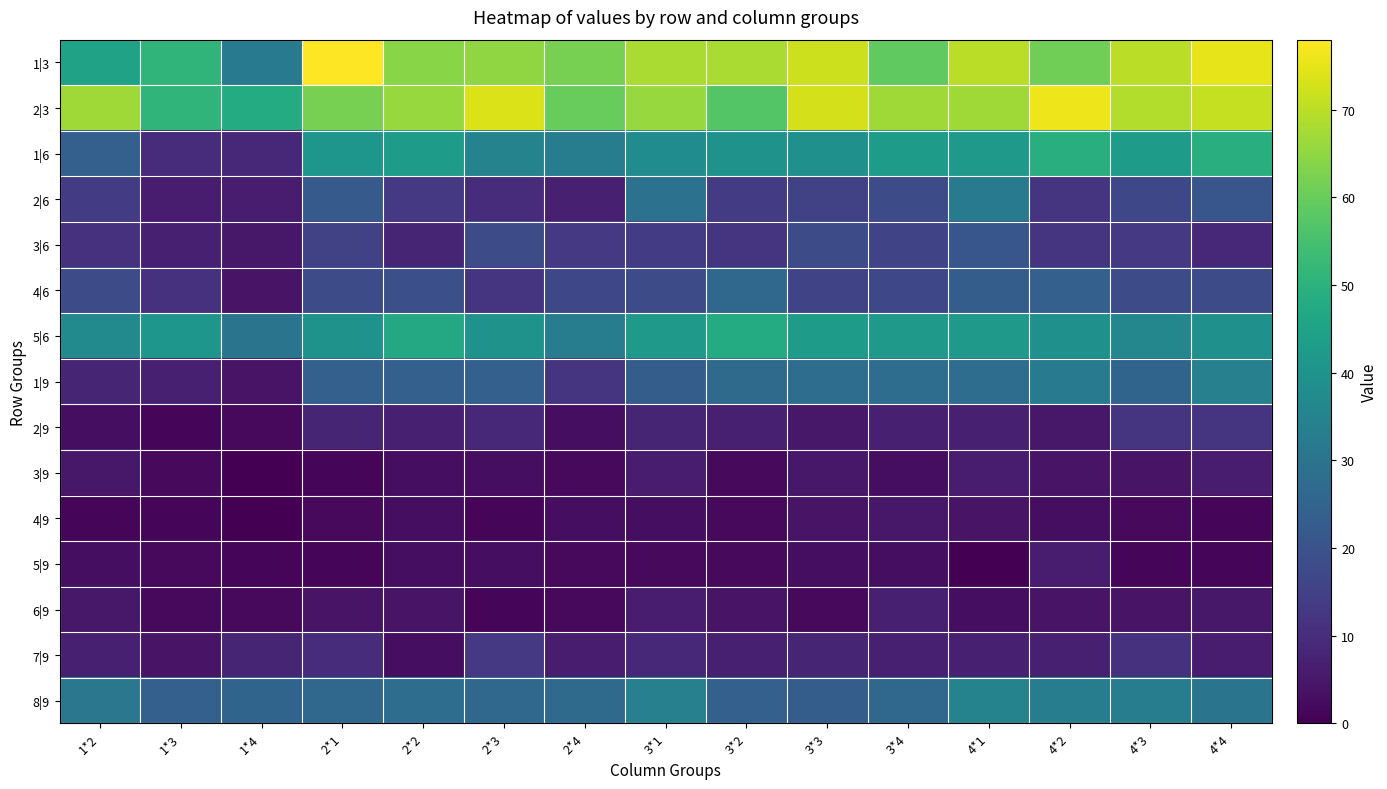

At 2*1, list the series in order from smallest to largest.

3|9, 5|9, 4|9, 6|9, 2|9, 7|9, 3|6, 4|6, 2|6, 1|9, 8|9, 5|6, 1|6, 2|3, 1|3